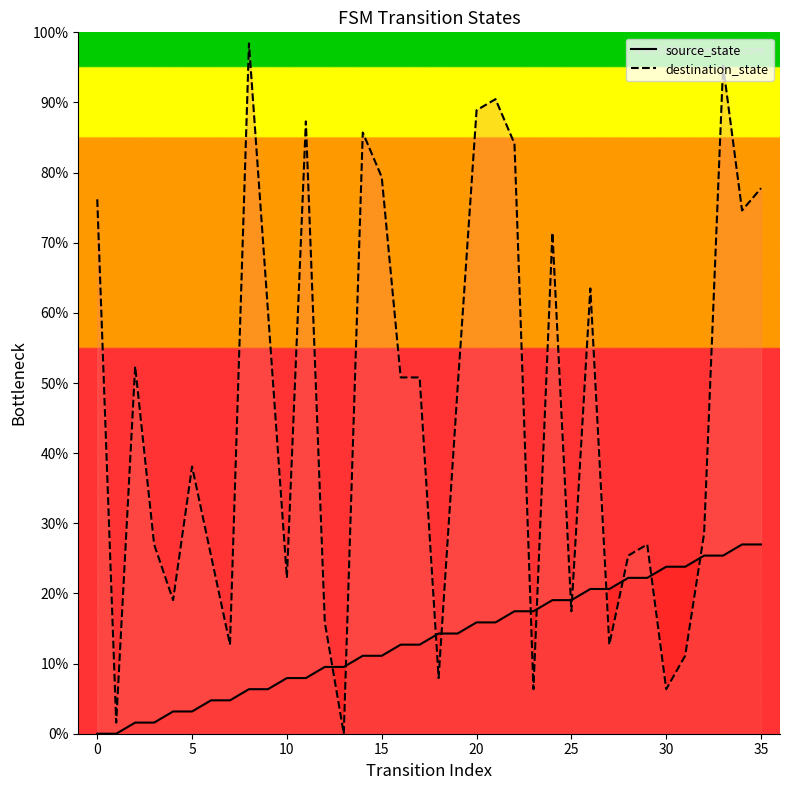

At which category is the sum across all series the highest?

33